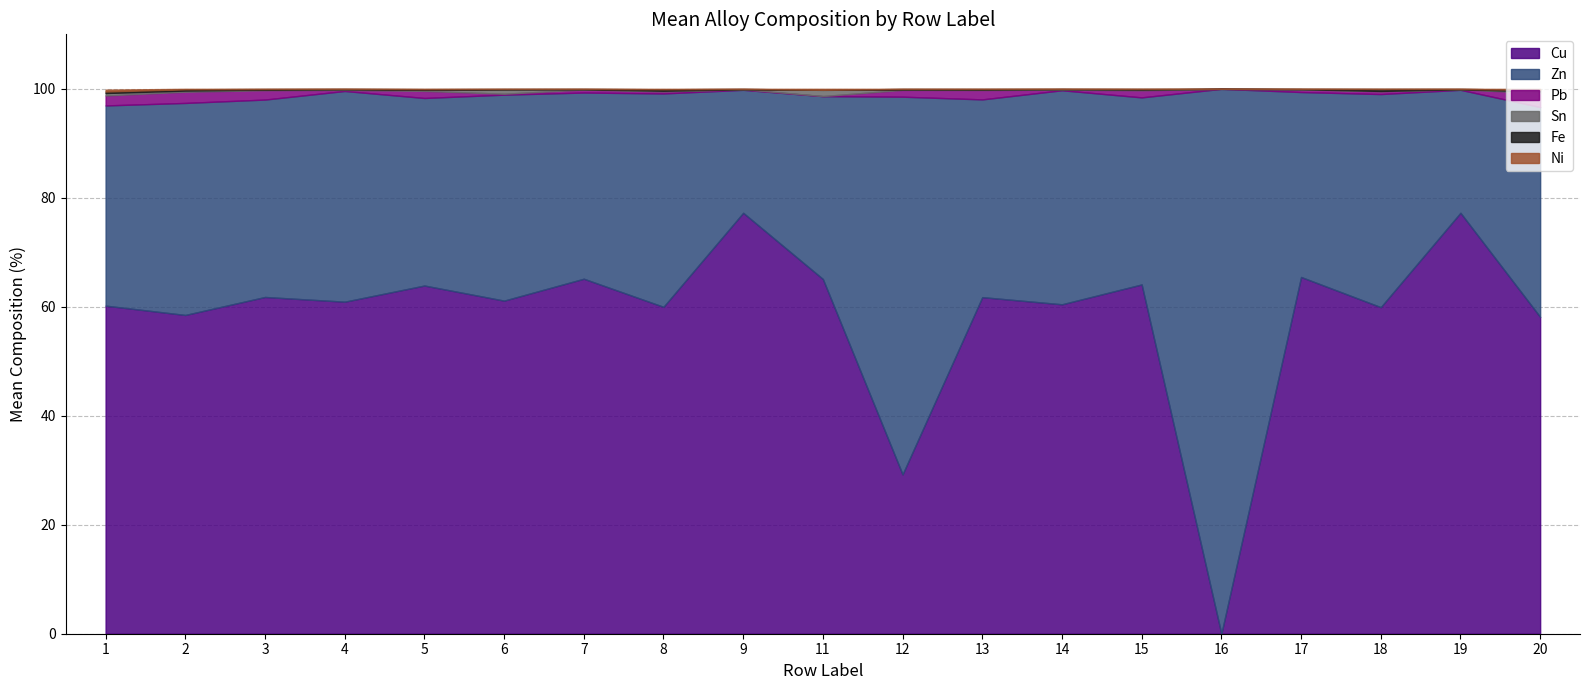

Count the number of data series in this chart.

6